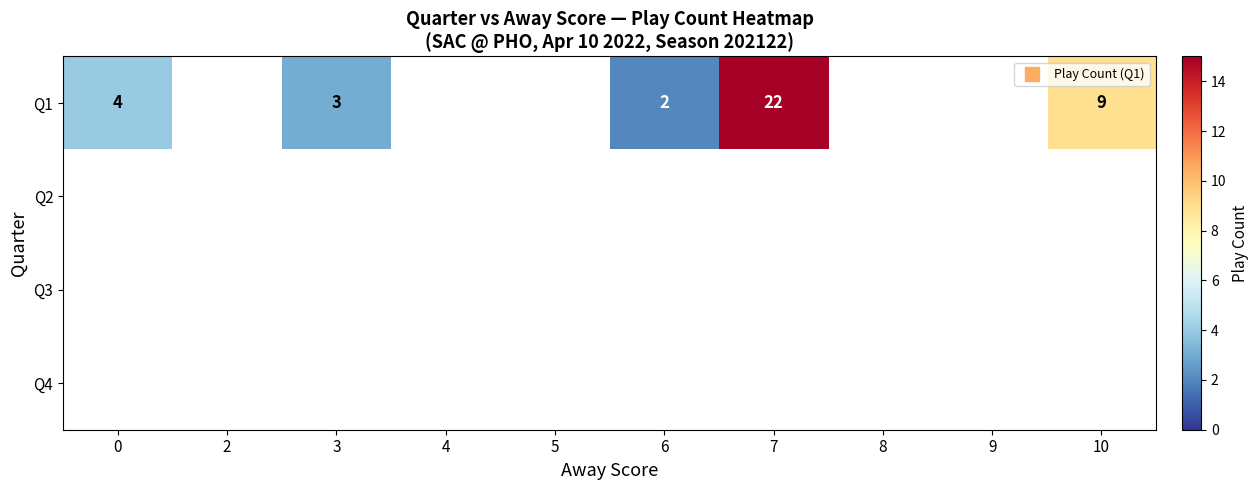

What is the greatest value displayed?

22.0